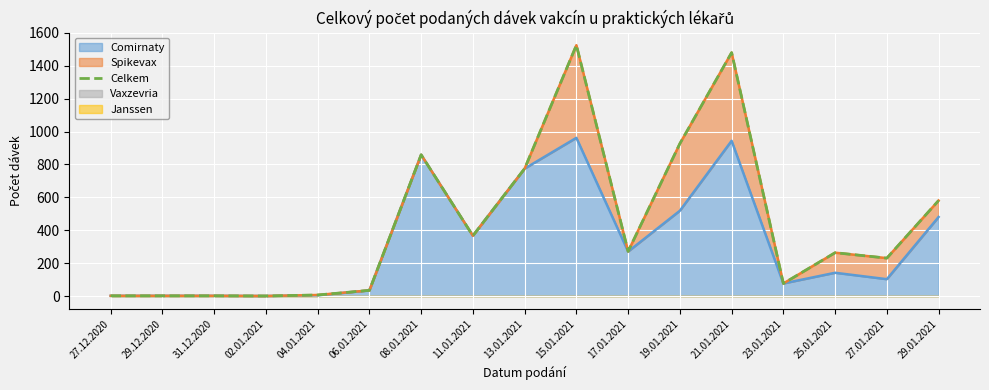

List the labels in order of value, largest first.

15.01.2021, 21.01.2021, 19.01.2021, 08.01.2021, 13.01.2021, 29.01.2021, 11.01.2021, 17.01.2021, 25.01.2021, 27.01.2021, 23.01.2021, 06.01.2021, 04.01.2021, 27.12.2020, 29.12.2020, 31.12.2020, 02.01.2021